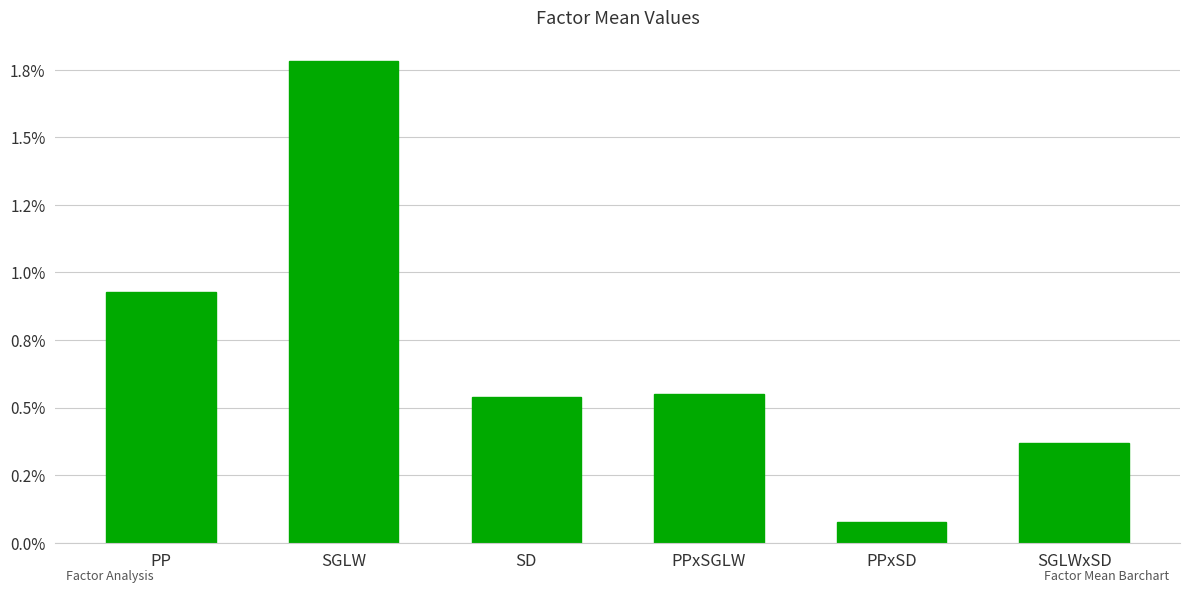

What is the label of the 2nd bar from the right?

PPxSD